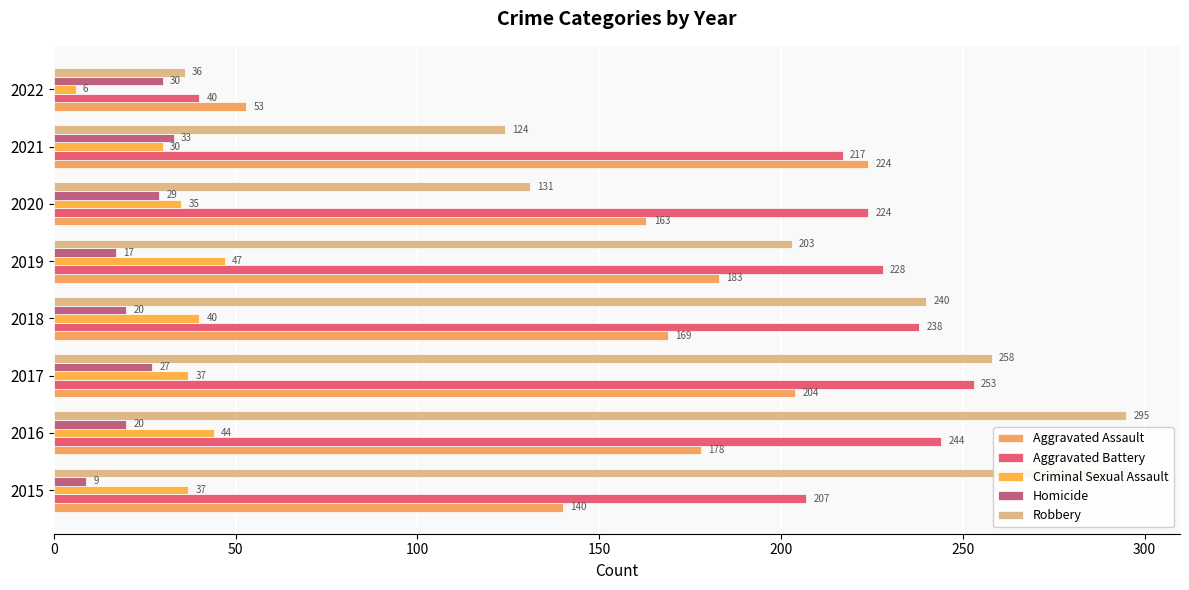

Rank the series by their maximum value, from lowest to highest.

Homicide, Criminal Sexual Assault, Aggravated Assault, Aggravated Battery, Robbery